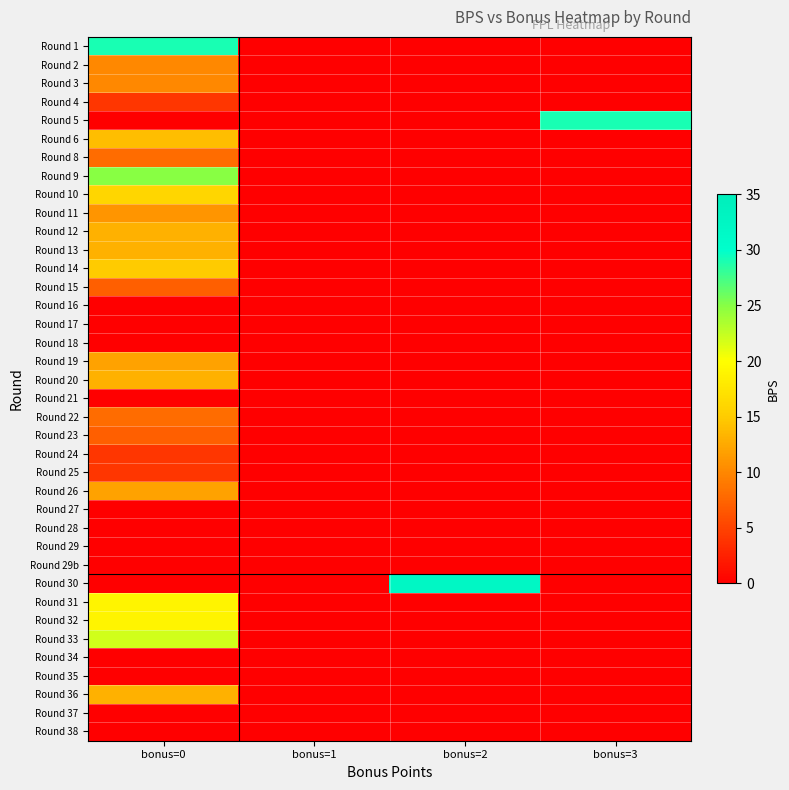

Rank the series at bonus=3 from highest to lowest value.

Round 5, Round 1, Round 2, Round 3, Round 4, Round 6, Round 8, Round 9, Round 10, Round 11, Round 12, Round 13, Round 14, Round 15, Round 16, Round 17, Round 18, Round 19, Round 20, Round 21, Round 22, Round 23, Round 24, Round 25, Round 26, Round 27, Round 28, Round 29, Round 29b, Round 30, Round 31, Round 32, Round 33, Round 34, Round 35, Round 36, Round 37, Round 38